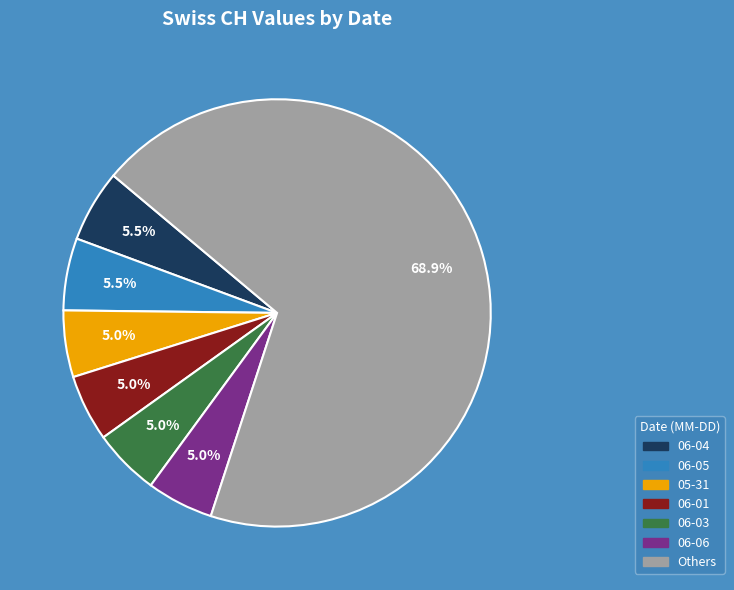

Is there any slice that represents more than half of the pie?

Yes